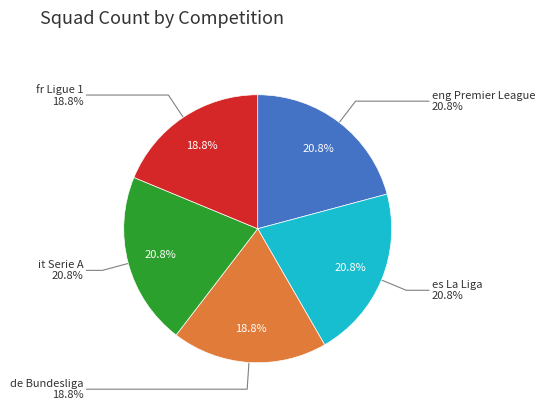

To the nearest percent, what portion does fr Ligue 1 represent?

19%